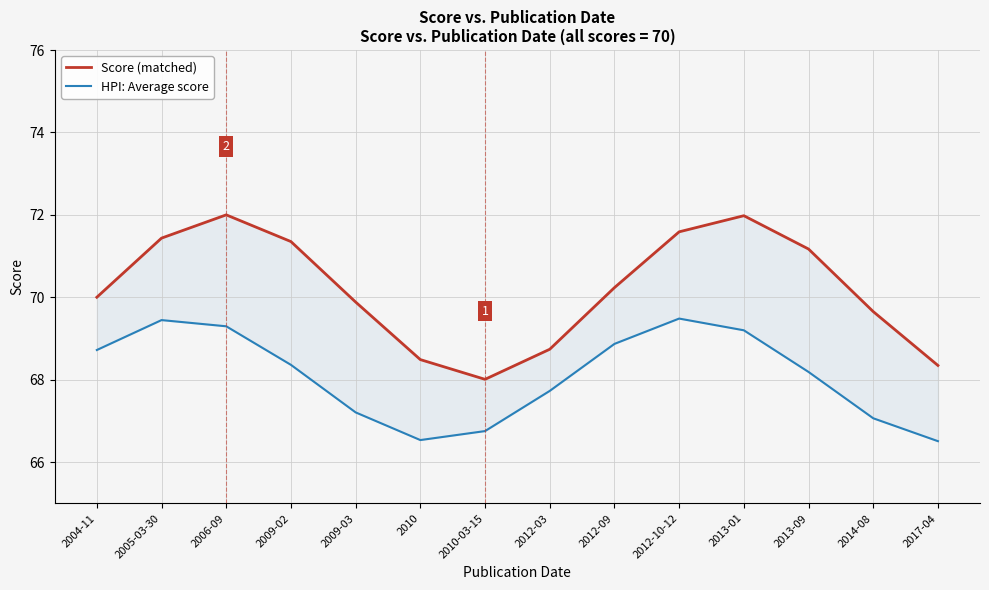

What is the value of the HPI: Average score point at the 5th from the left?

67.2